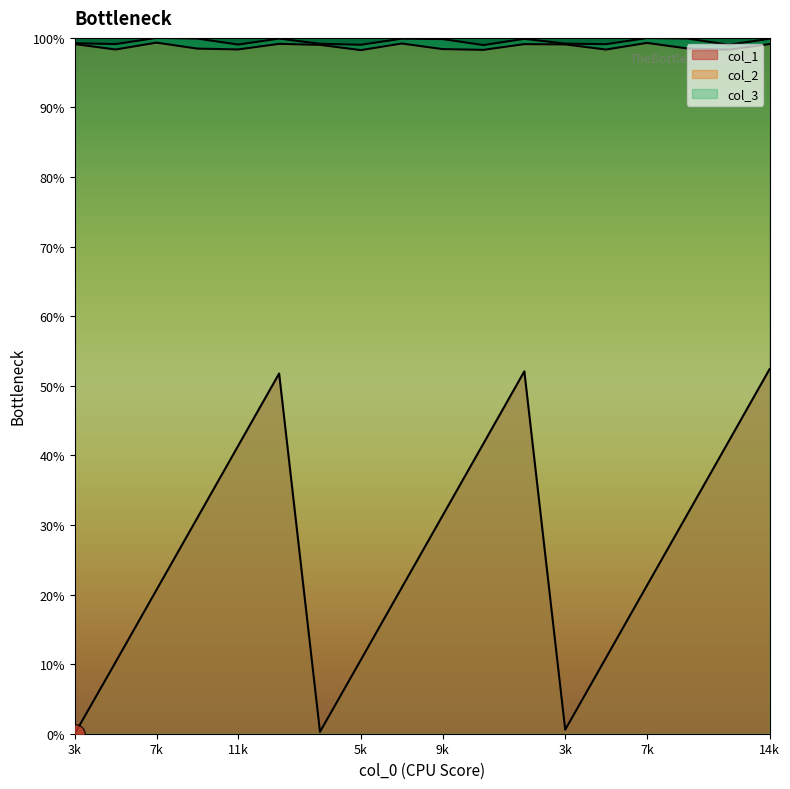

How many lines are shown in the chart?

3